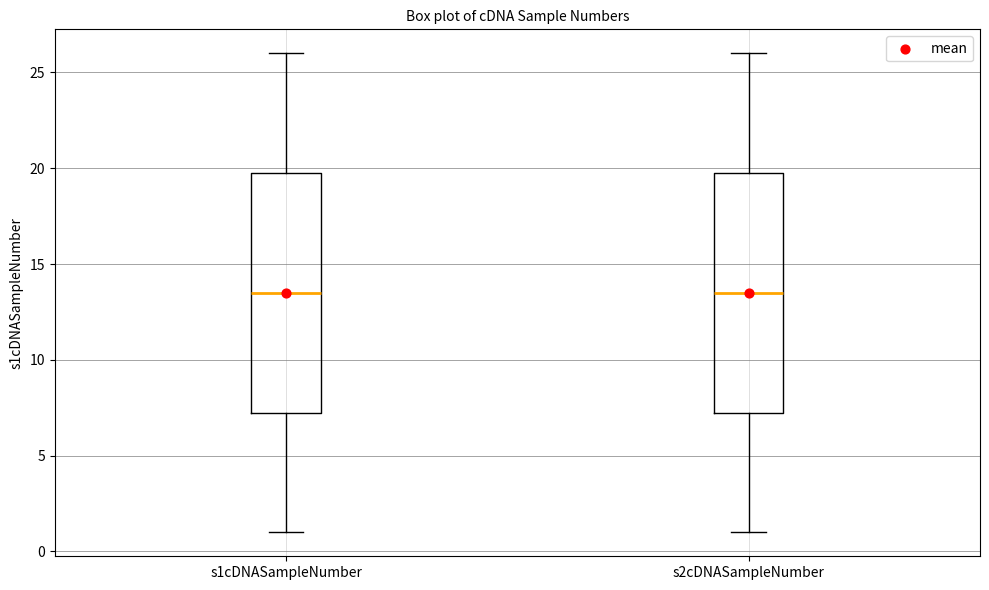

Reading left to right, transcribe this box plot: for each box, give where its median line is, the range the box spans, and where its two whiskers end, as read against the y-axis. The values are not printed on the chart, so give them approximately, as read against the axis.

s1cDNASampleNumber: median 13.5, box 7.5 to 20.0, whiskers 1.0 to 26.0
s2cDNASampleNumber: median 13.5, box 7.5 to 20.0, whiskers 1.0 to 26.0